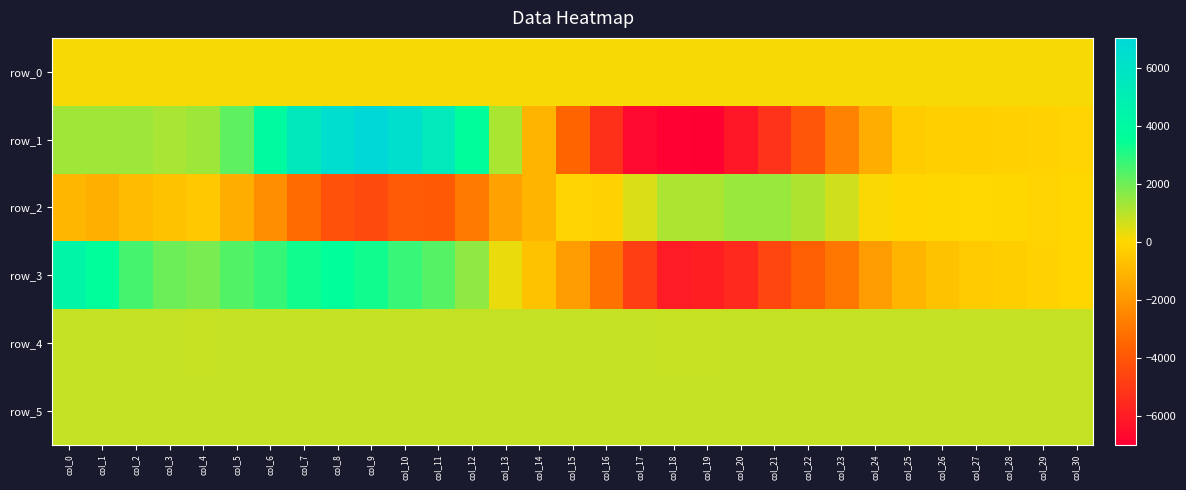

Where does the row_0 series first go above 147?

col_8